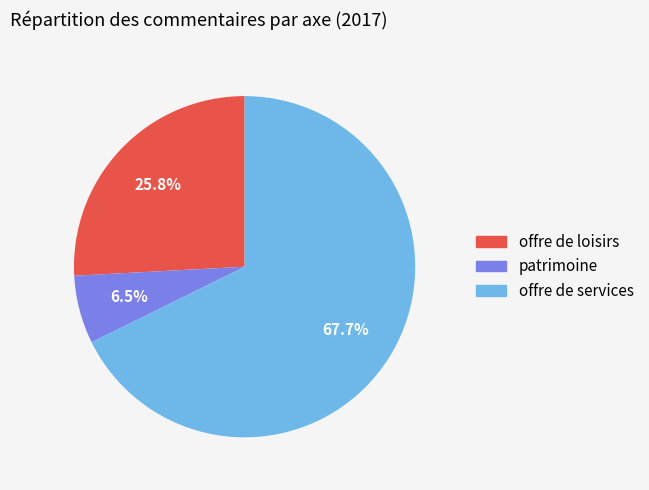

Does patrimoine represent more than half of the total?

No